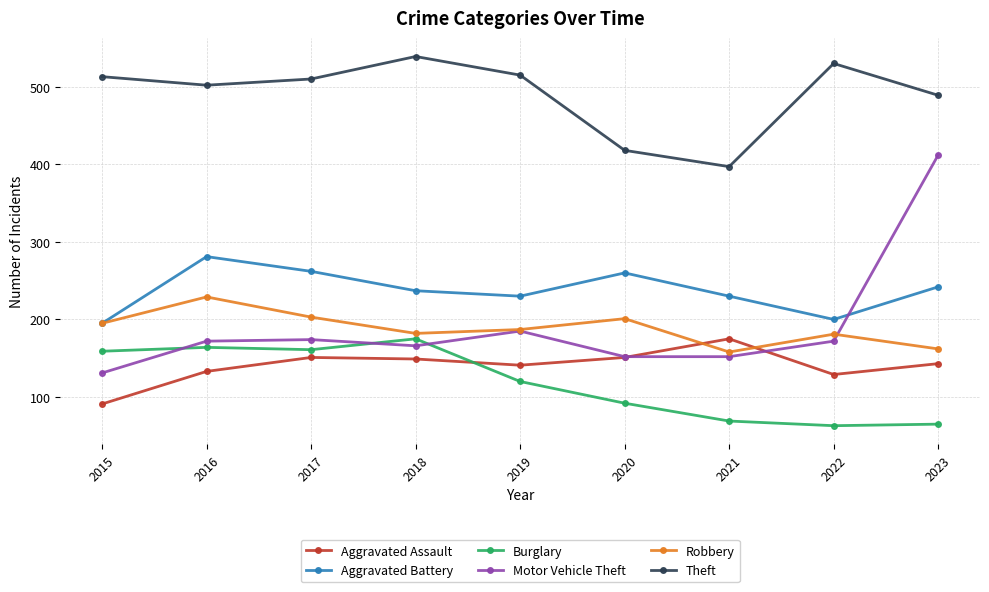

How many interior local valleys does the Theft series have?

2